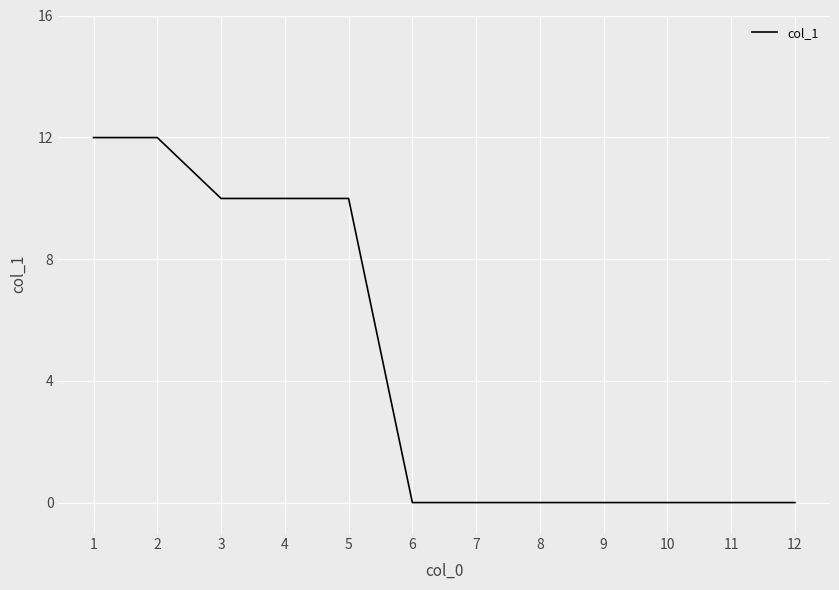

True or false: the data shows 0.0 at 11.

True